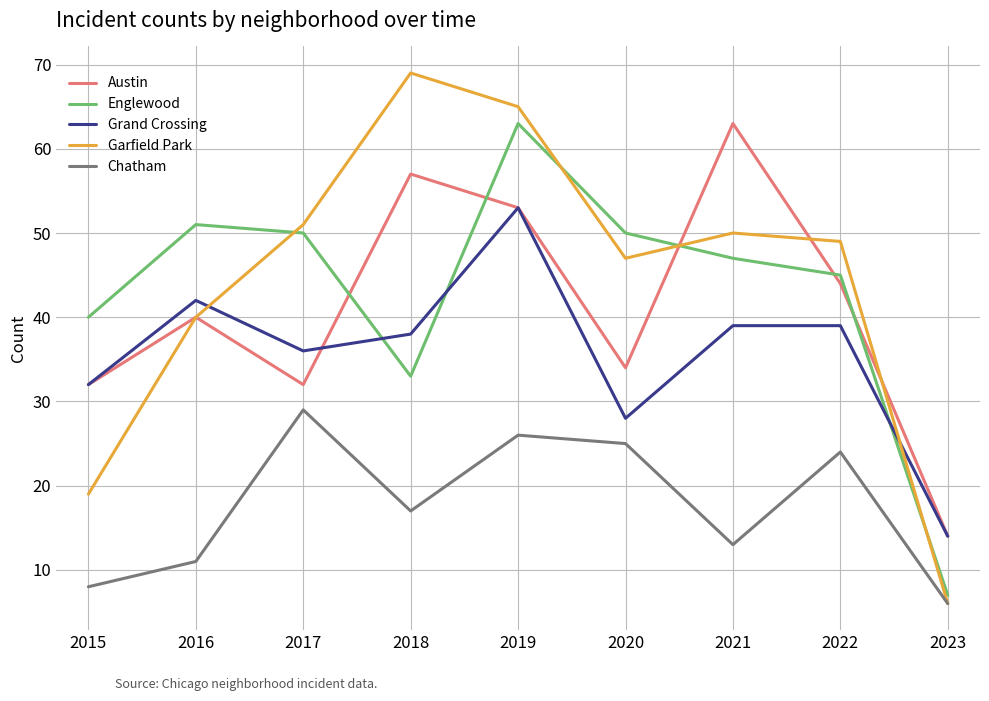

At which category does Austin reach its first local peak?

2016